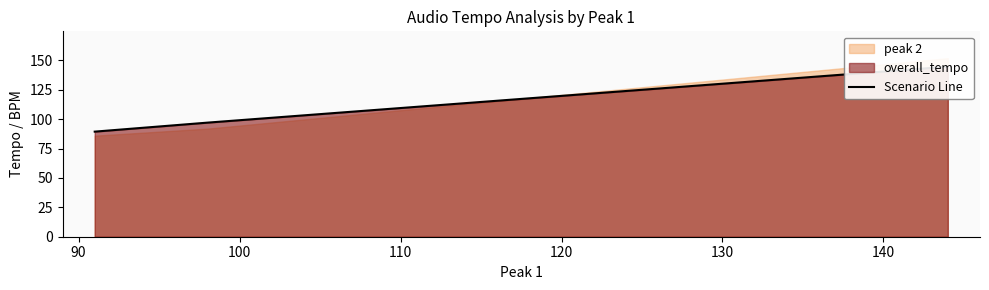

What is the sum of all values?

331.2